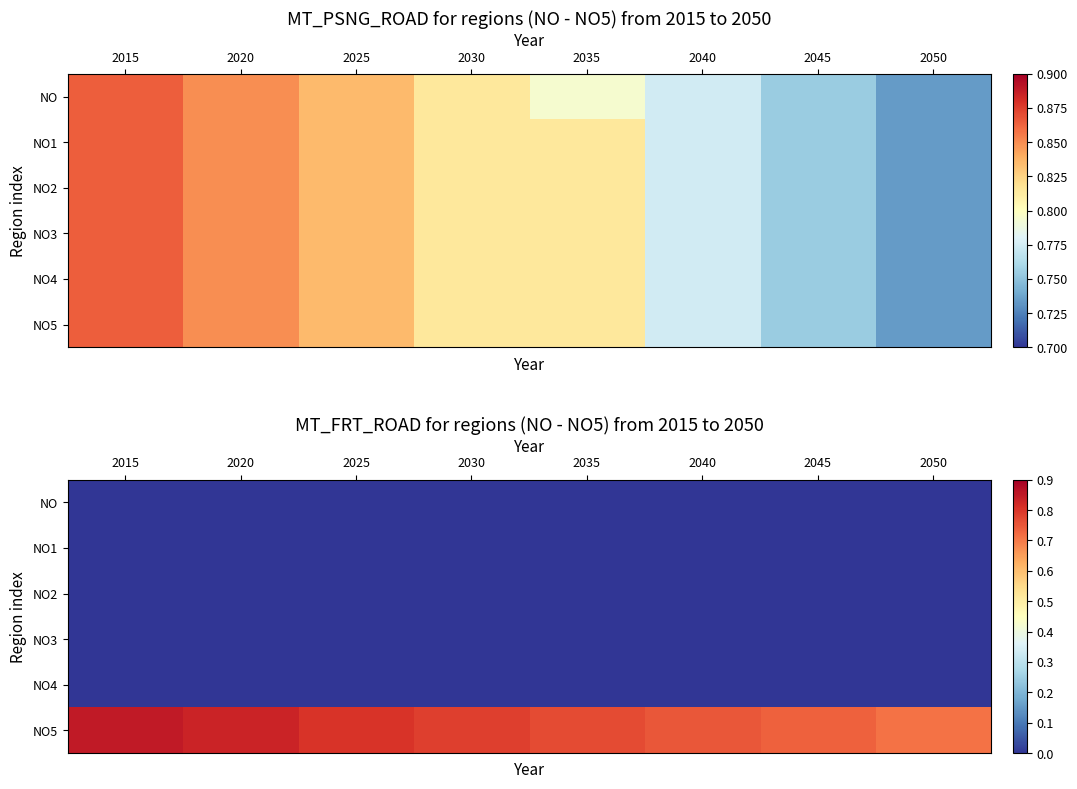

Is the value of NO4 at 2015 greater than the value of NO2 at 2045?

No